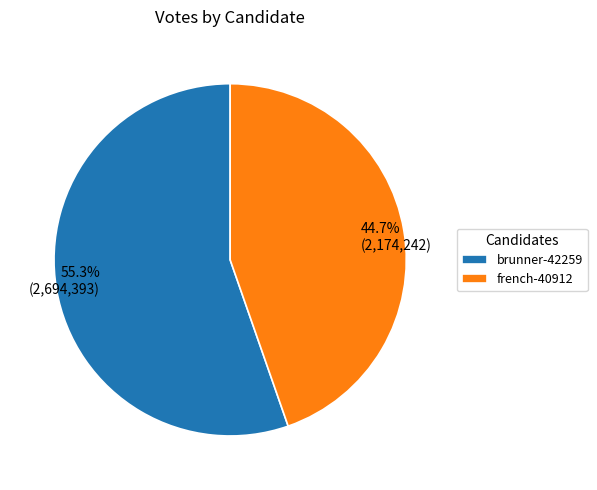

Which category has the smallest portion of the pie?

french-40912